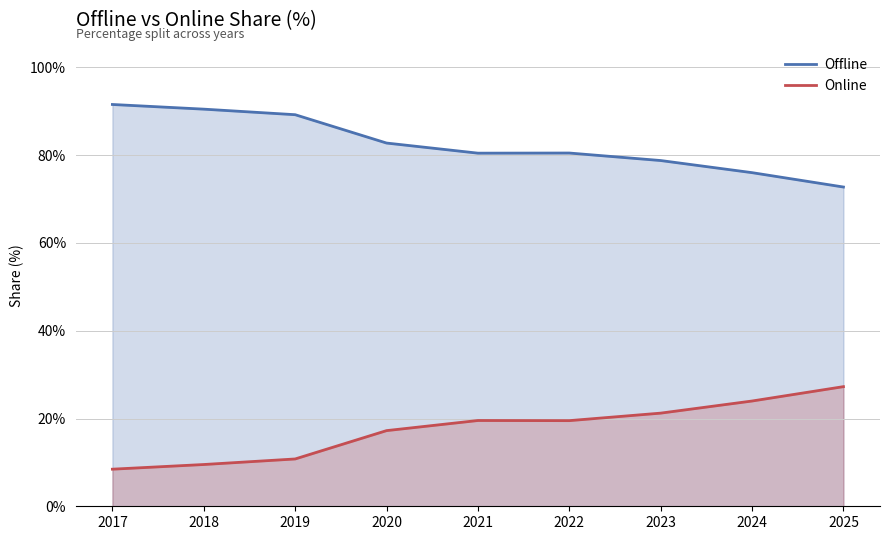

Read the Offline value at 2021.

80.5